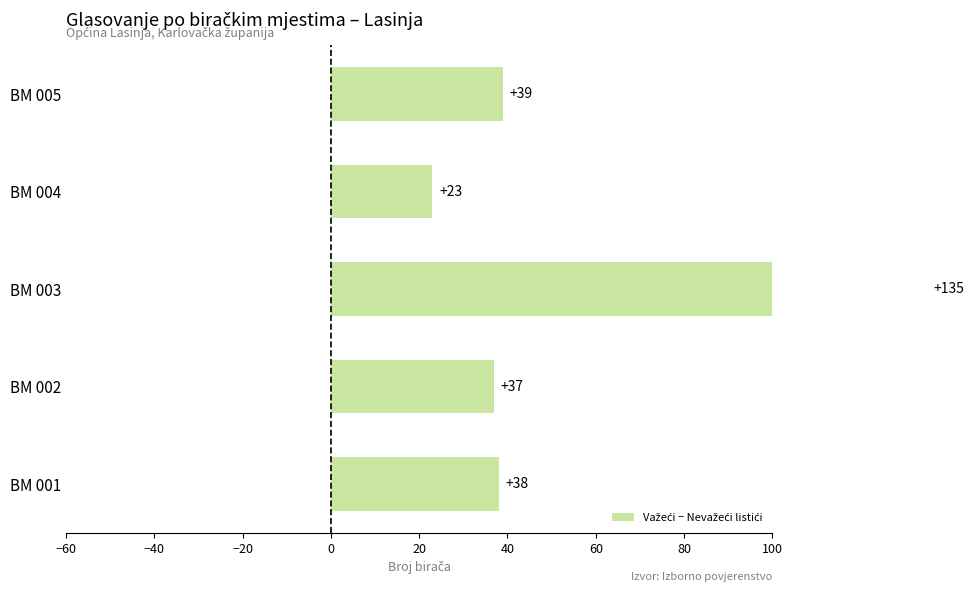

What is the sum of the values at BM 005 and BM 002?

76